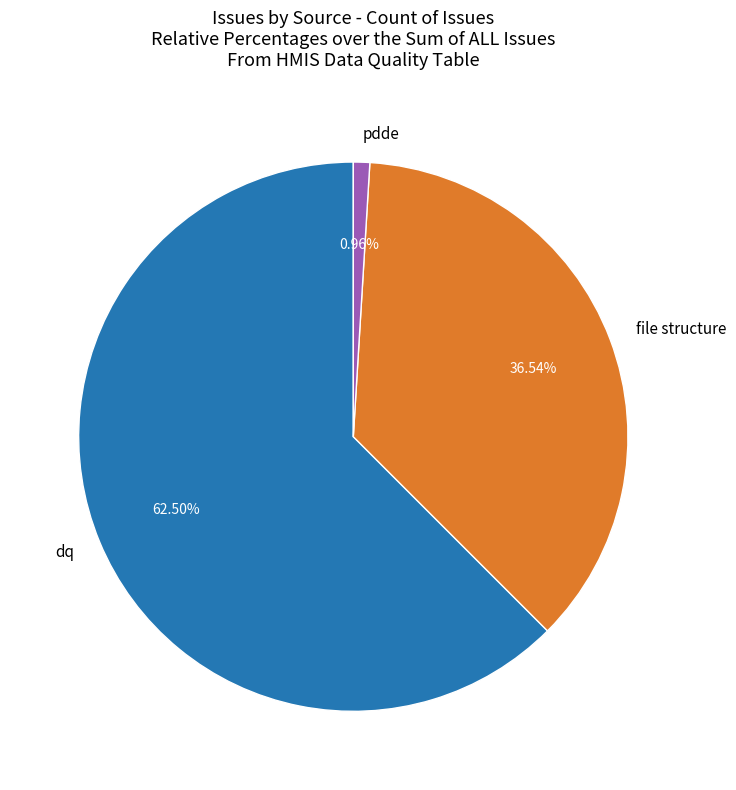

Does pdde account for over 50% of the chart?

No